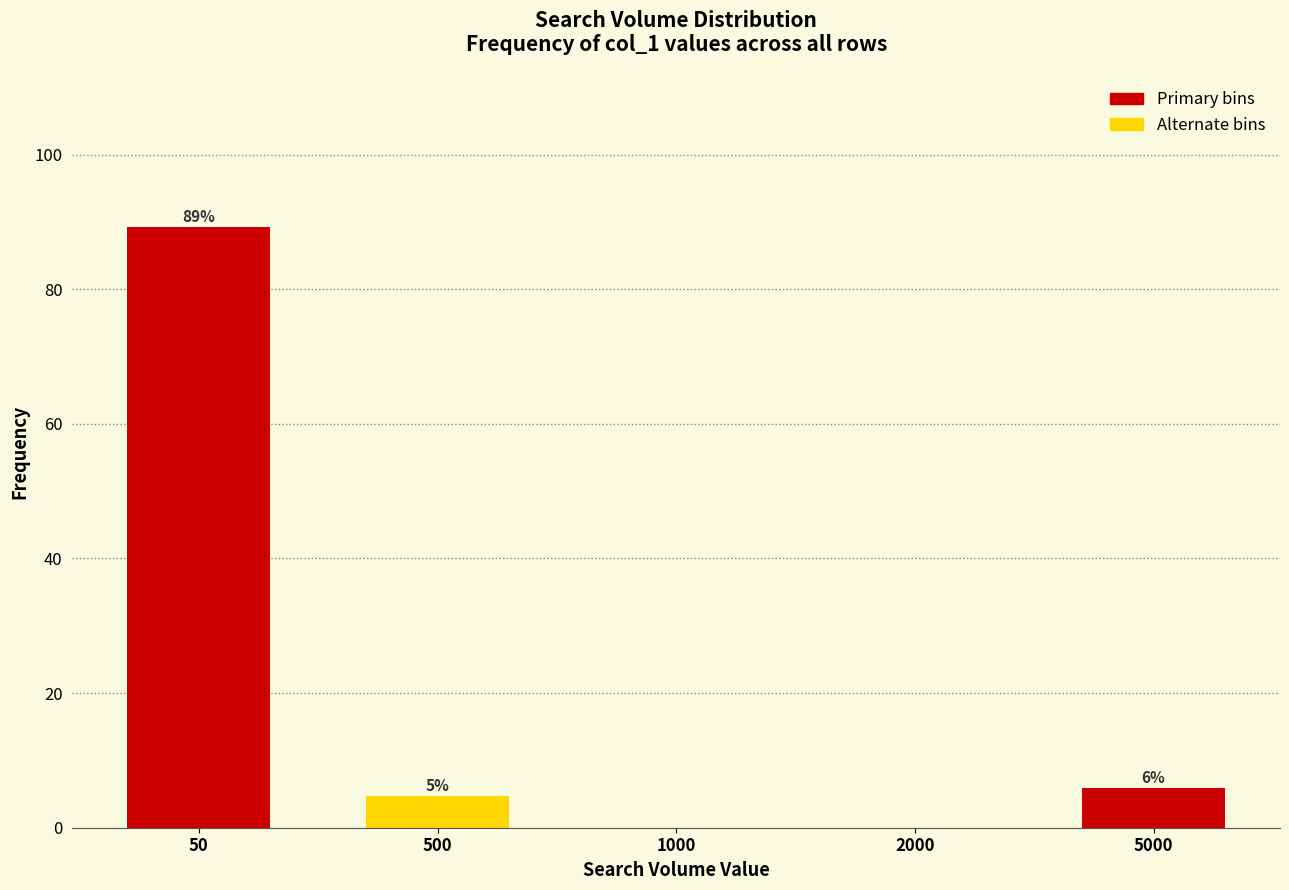

What is the approximate value at 5000?

6.0